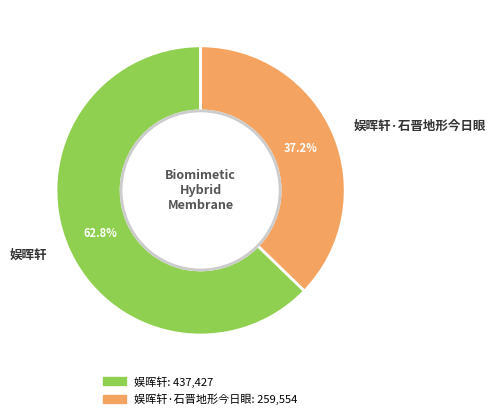

To the nearest percent, what portion does 娱晖轩 represent?

63%